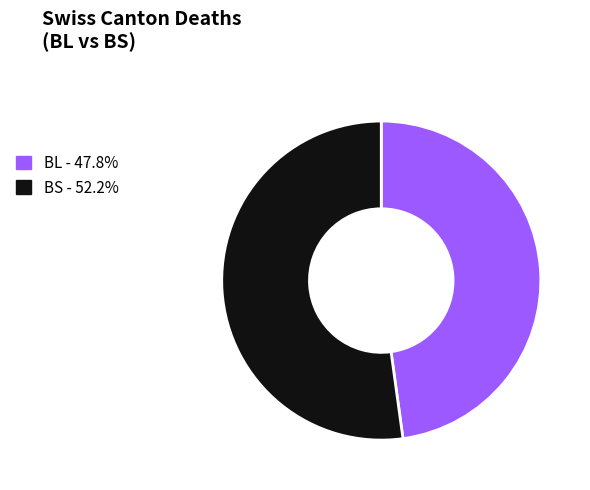

Which slice is the smallest?

BL